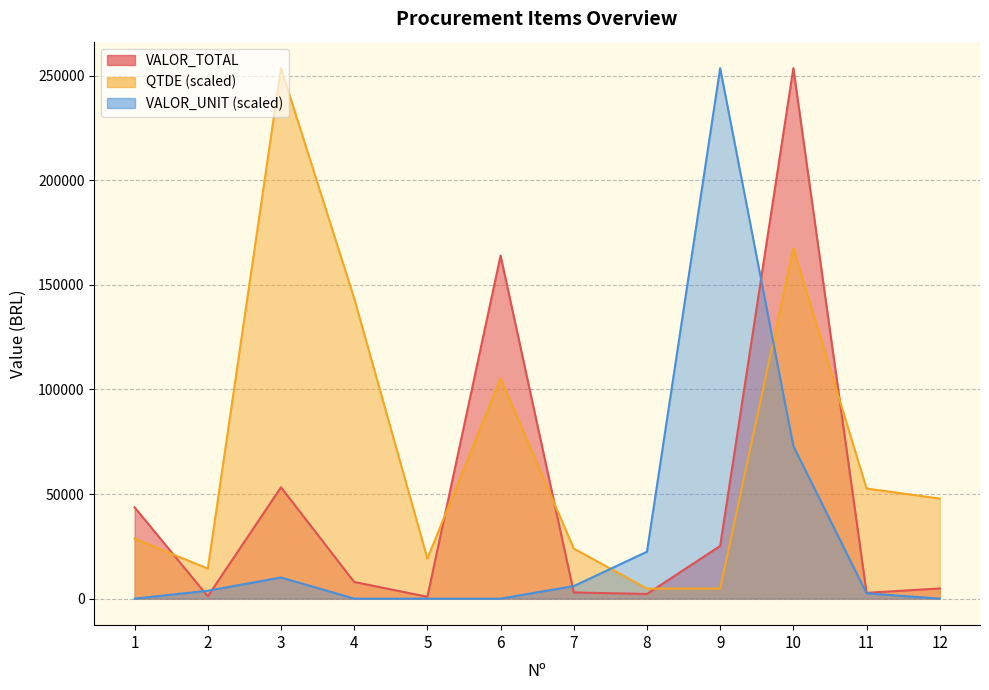

What is the difference between the maximum and second lowest values in the VALOR_TOTAL series?

252453.9